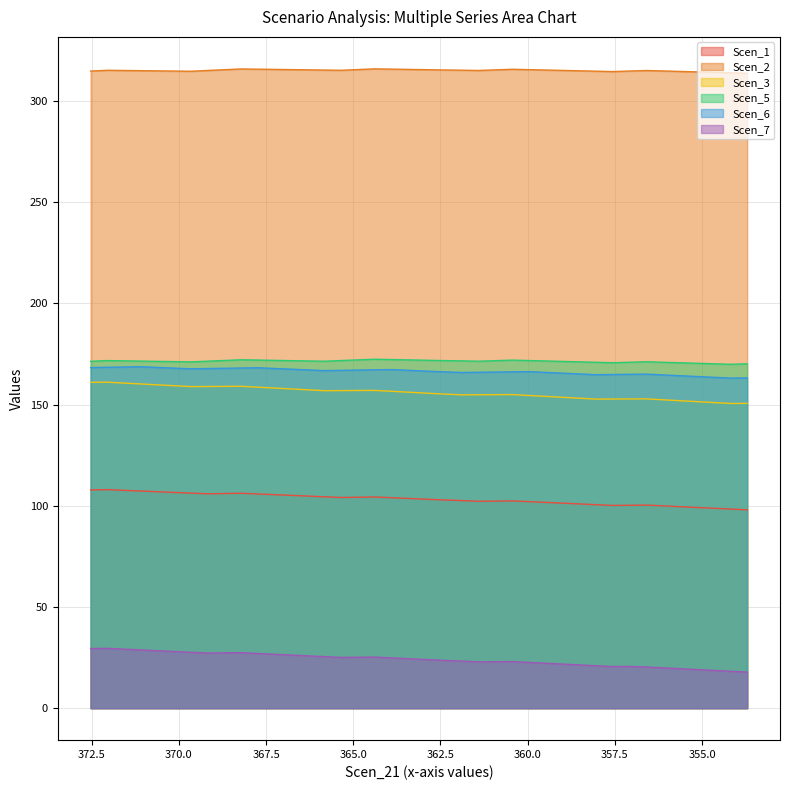

What are all the series names shown in the legend?

Scen_1, Scen_2, Scen_3, Scen_5, Scen_6, Scen_7